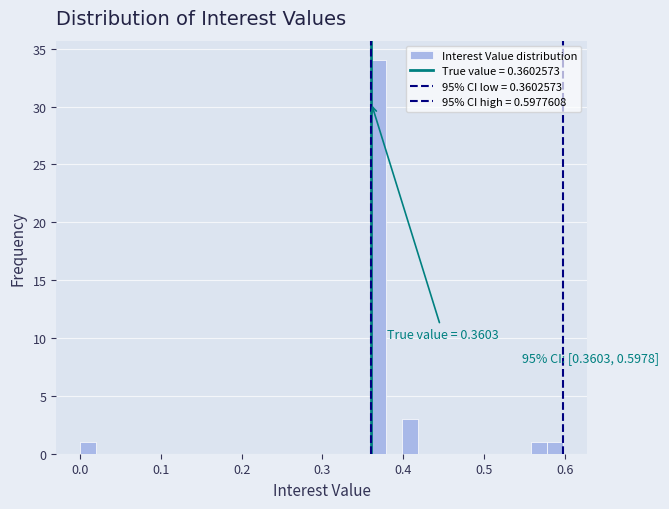

Around what value on the x-axis is the tallest bar? Give the approximate position of its centre, as read against the axis.

0.37